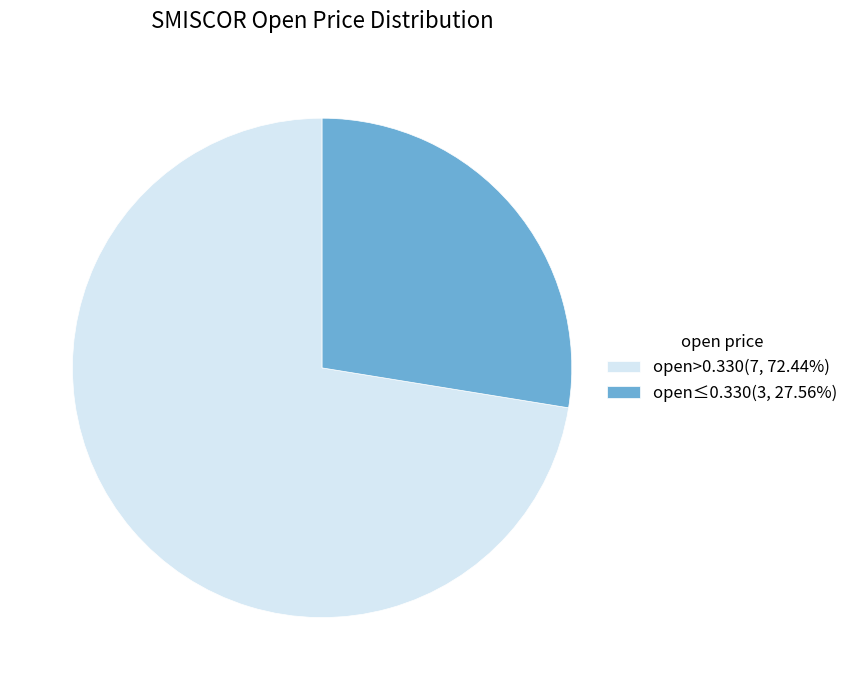

How many slices are in this pie chart?

2